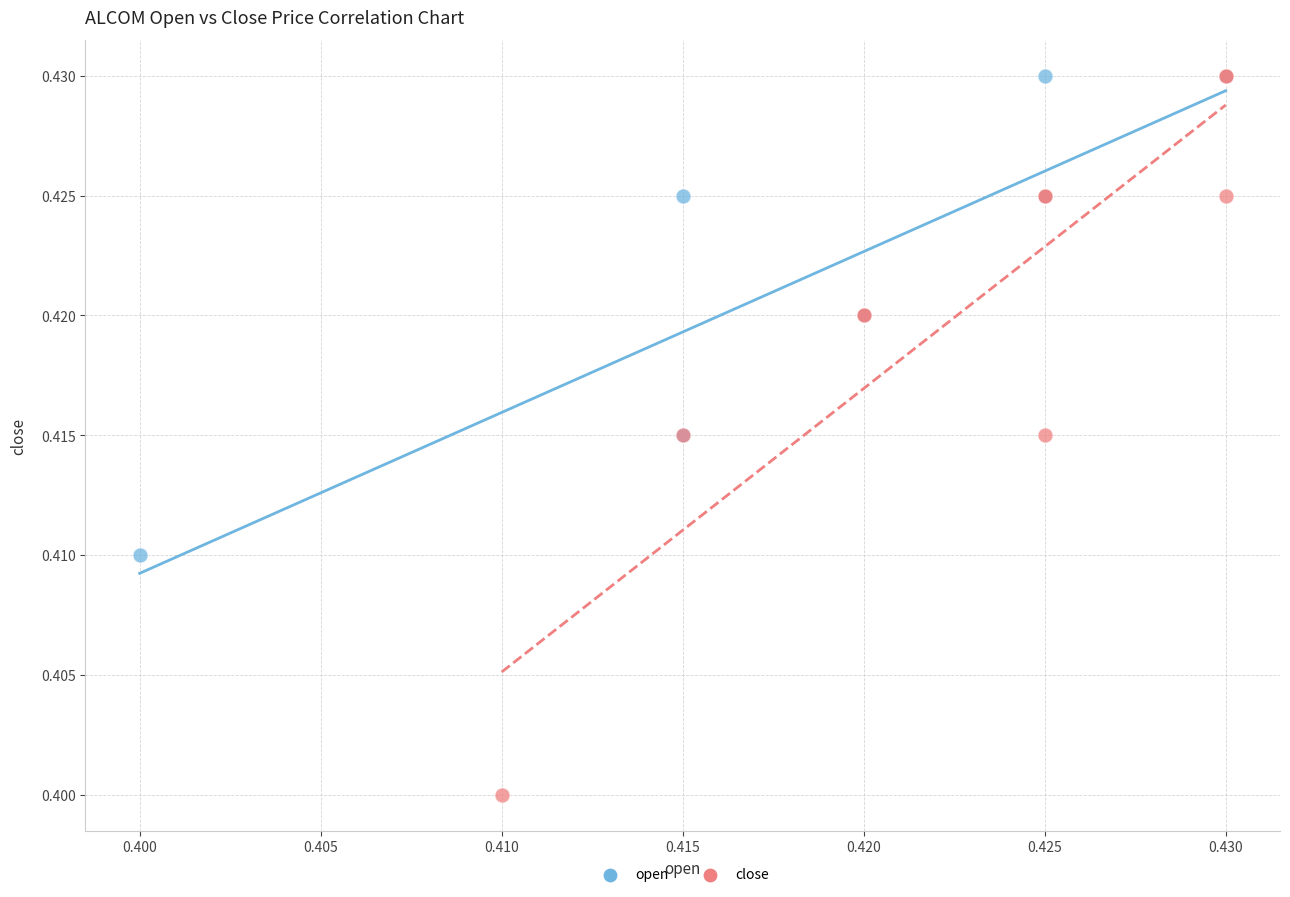

Which series contains the lowest Y value?

close